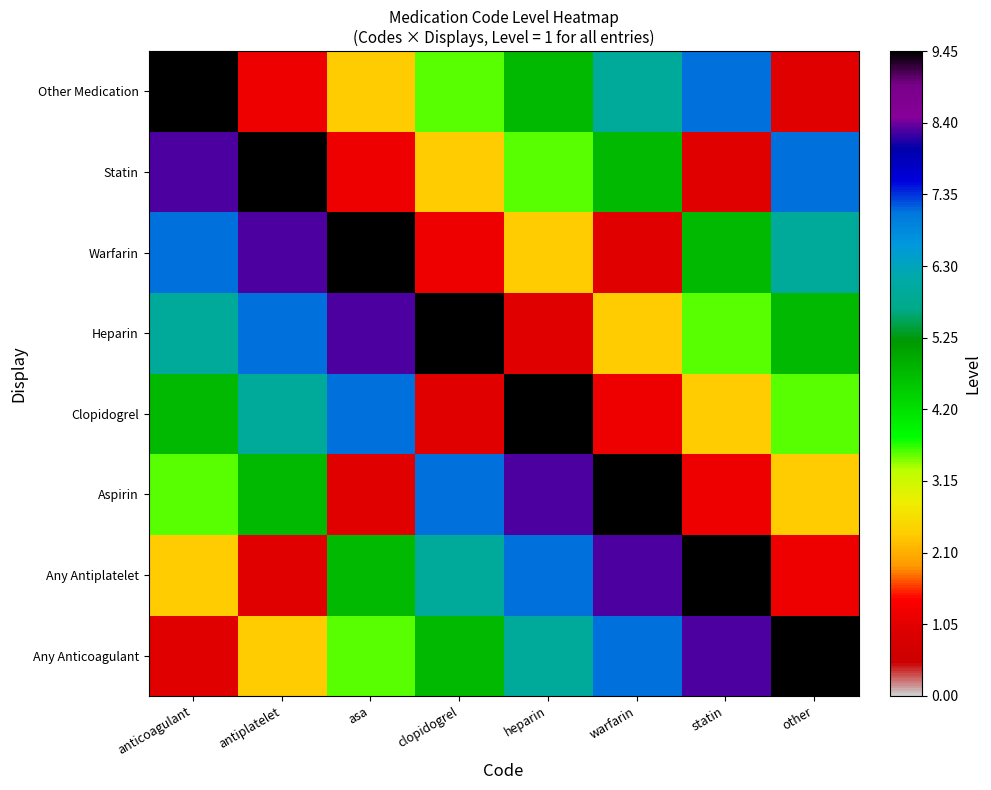

Which series has the widest spread of values?

Any Anticoagulant